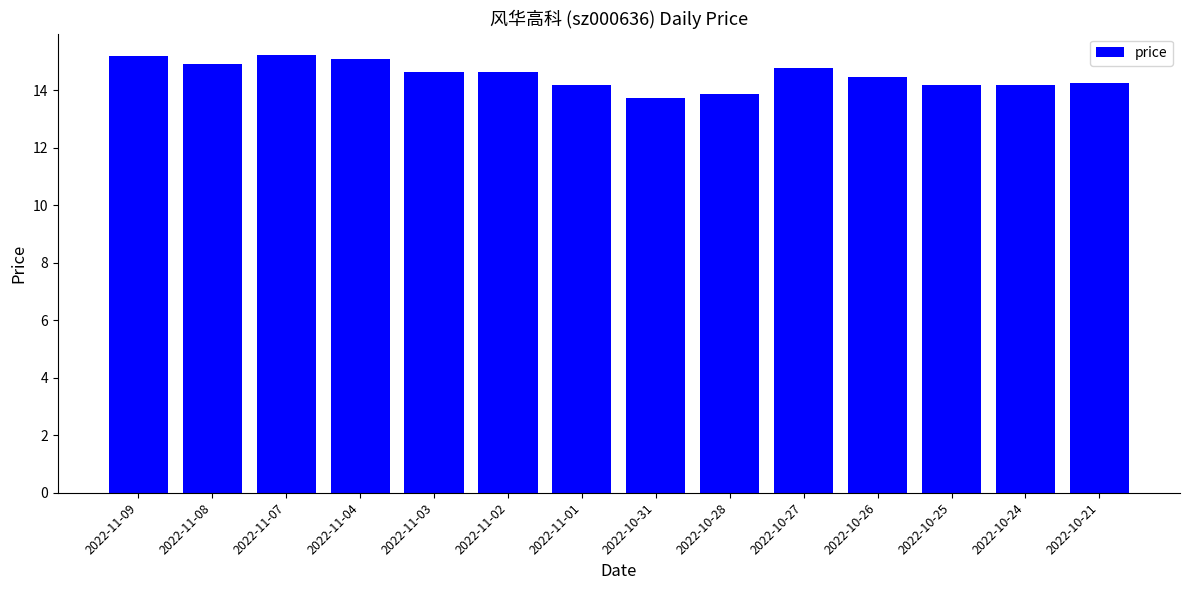

What is the sum of the values at 2022-10-28 and 2022-11-04?

28.9